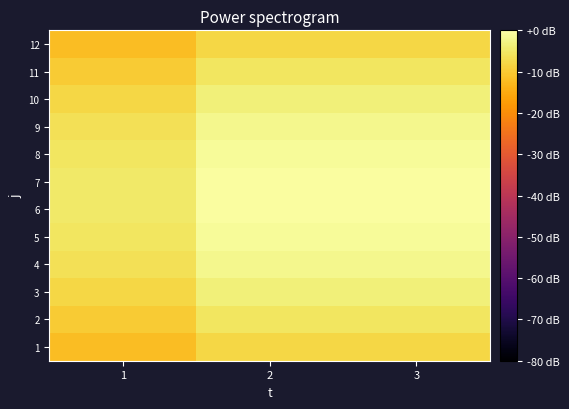

Rank the series by their maximum value, from lowest to highest.

1, 12, 2, 11, 3, 10, 4, 9, 5, 8, 6, 7